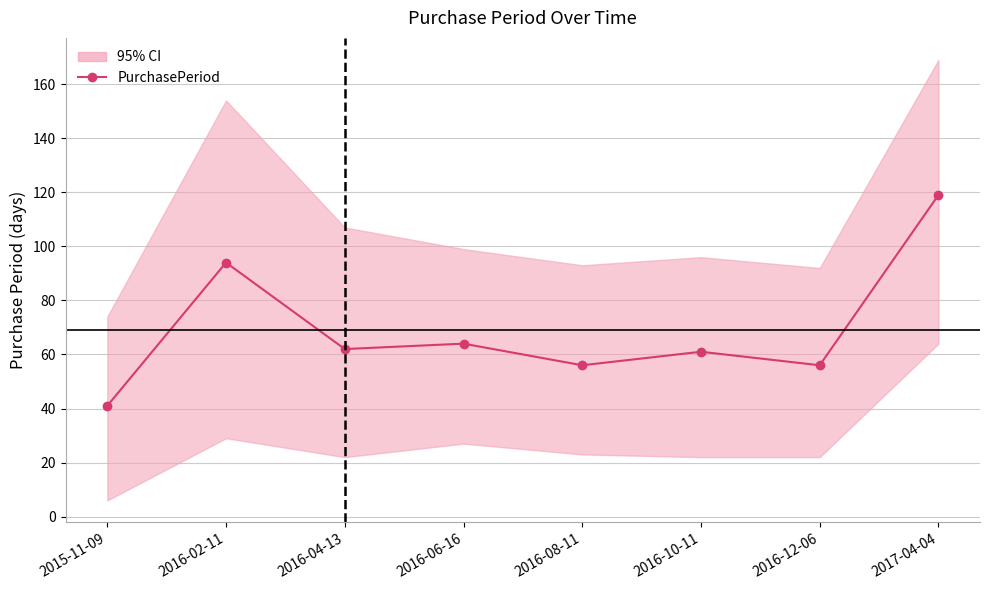

How many series are shown in this chart?

1